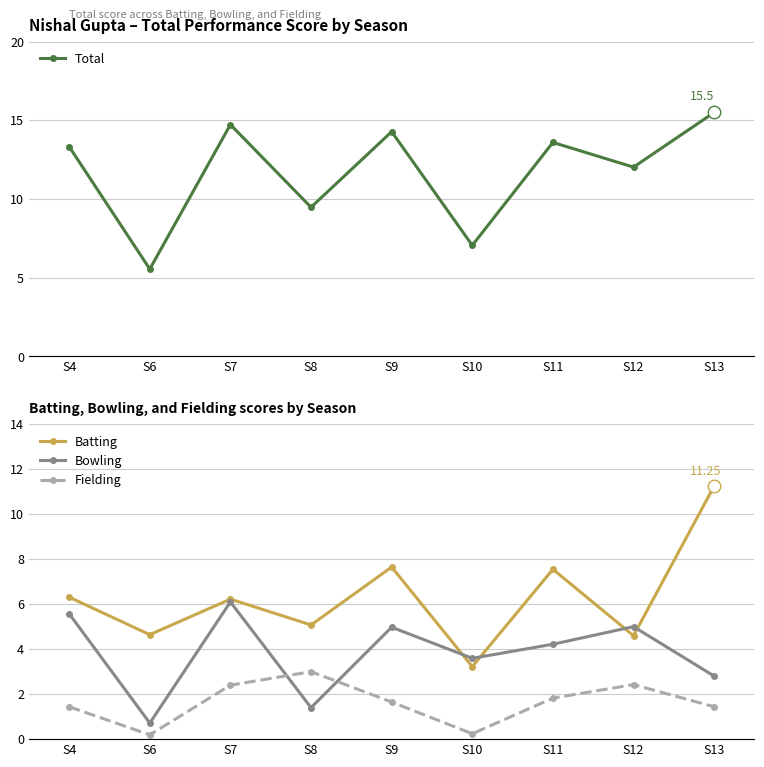

List the series in order of their overall mean, lowest first.

Fielding, Bowling, Batting, Total